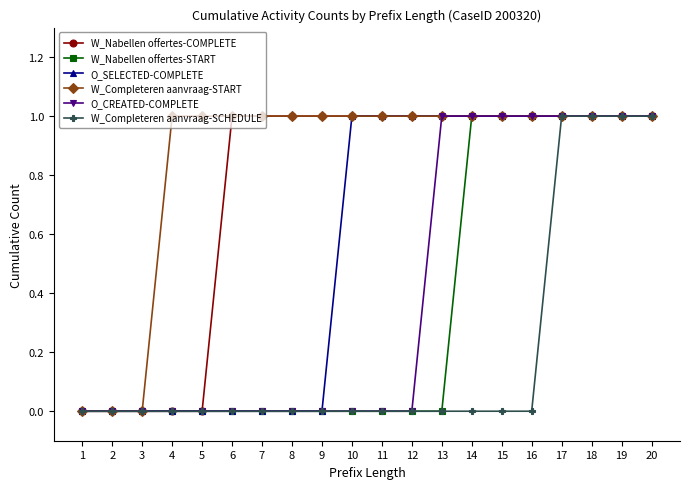

Is it true that W_Nabellen offertes-START equals 0 at 19?

False